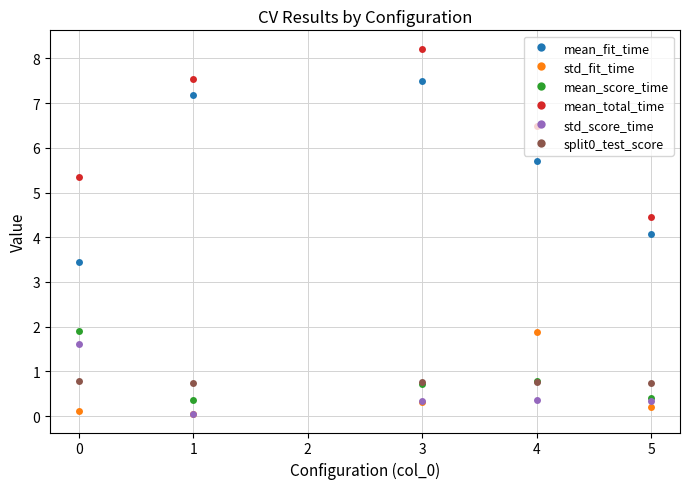

What is the spread (max minus min) of values at 4?

6.1